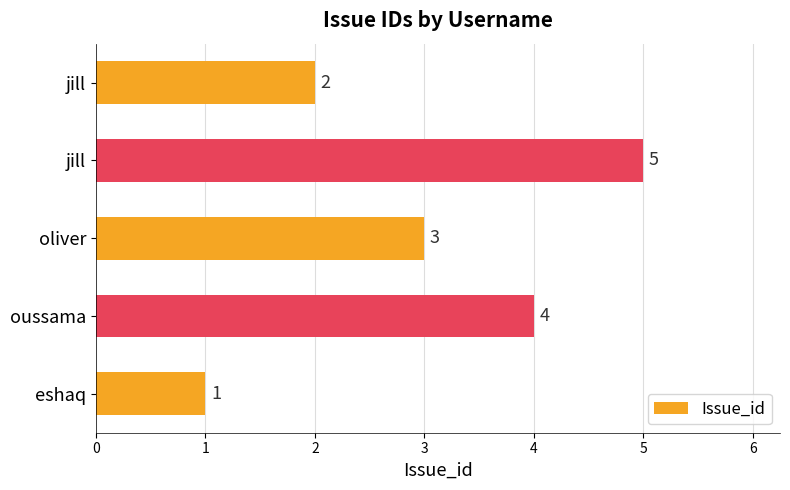

How many series are shown in this chart?

1